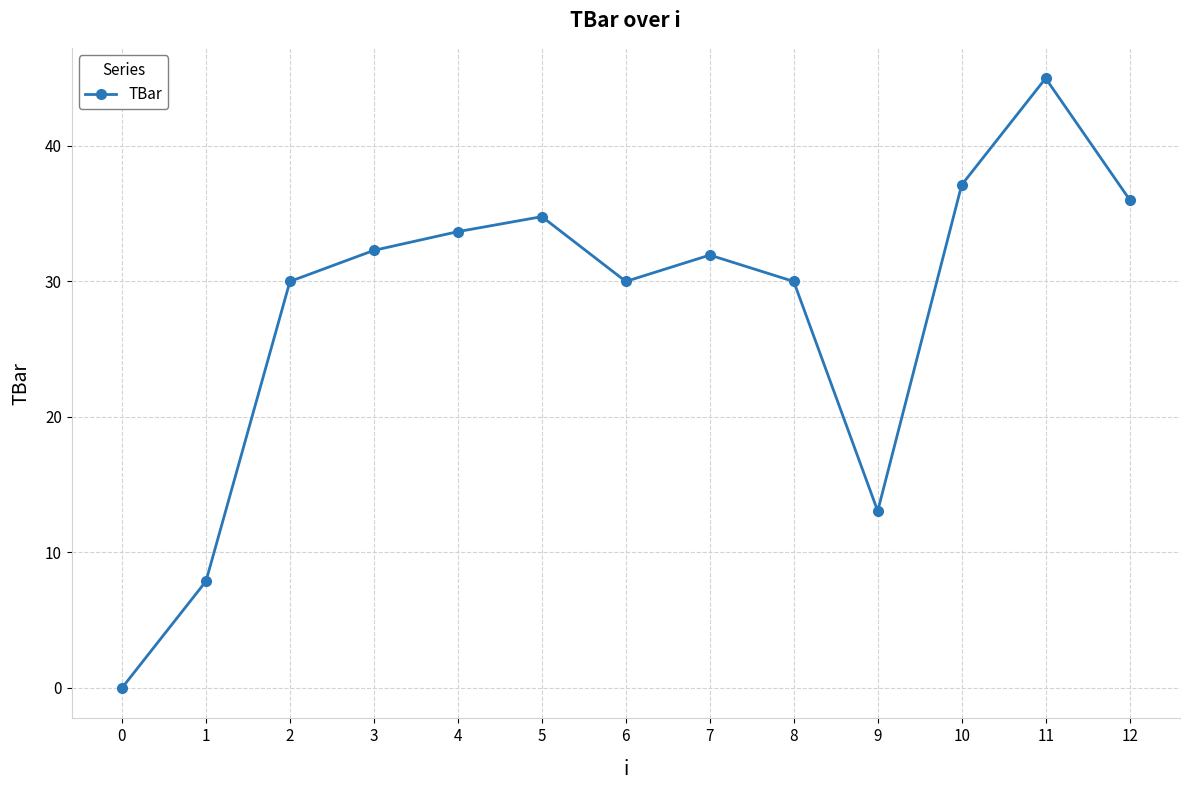

How many points are lower than both their immediate neighbors (excluding endpoints)?

2